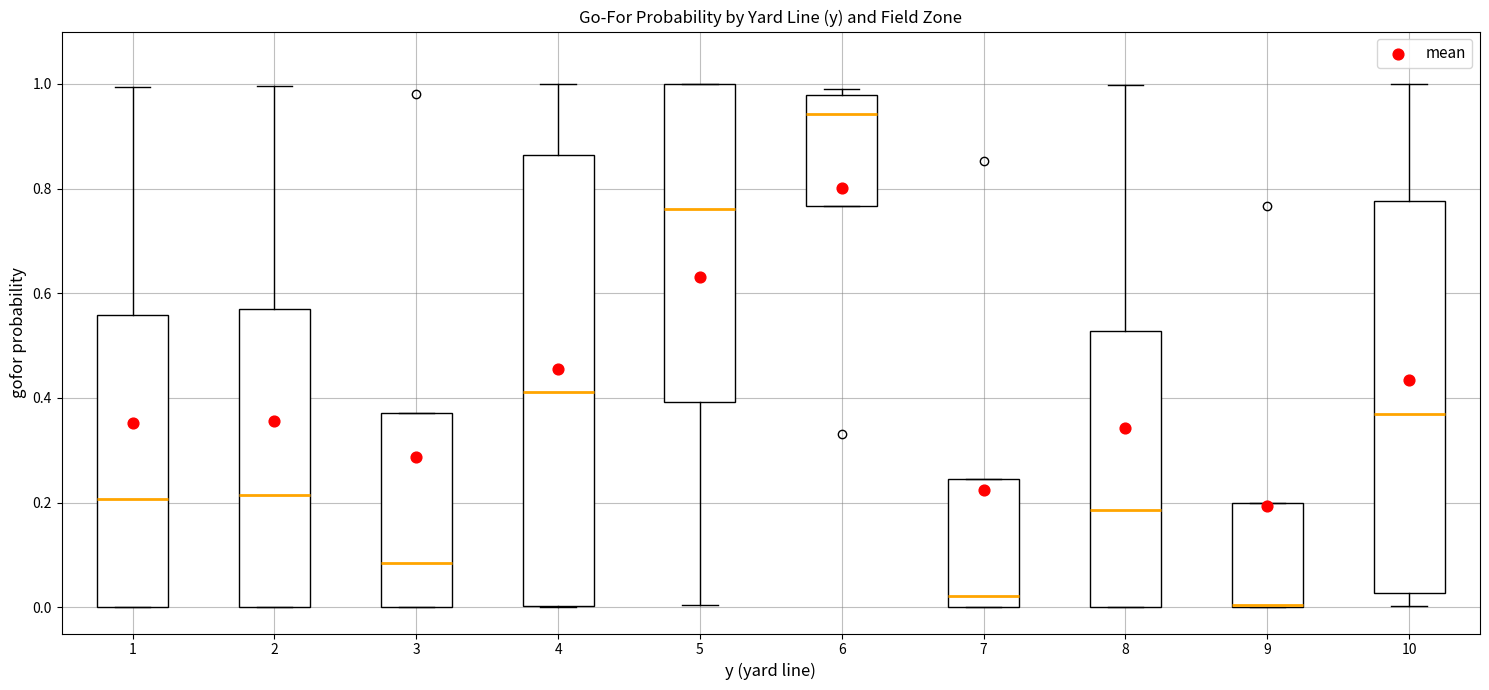

Which box's median line is the highest?

6